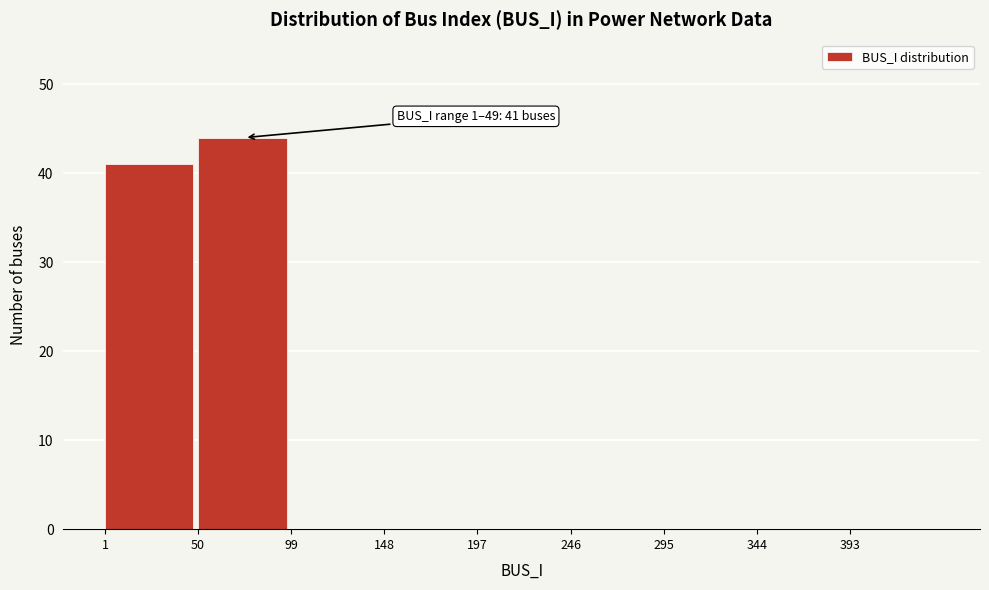

Which range on the x-axis has the tallest bar?

50 to 99